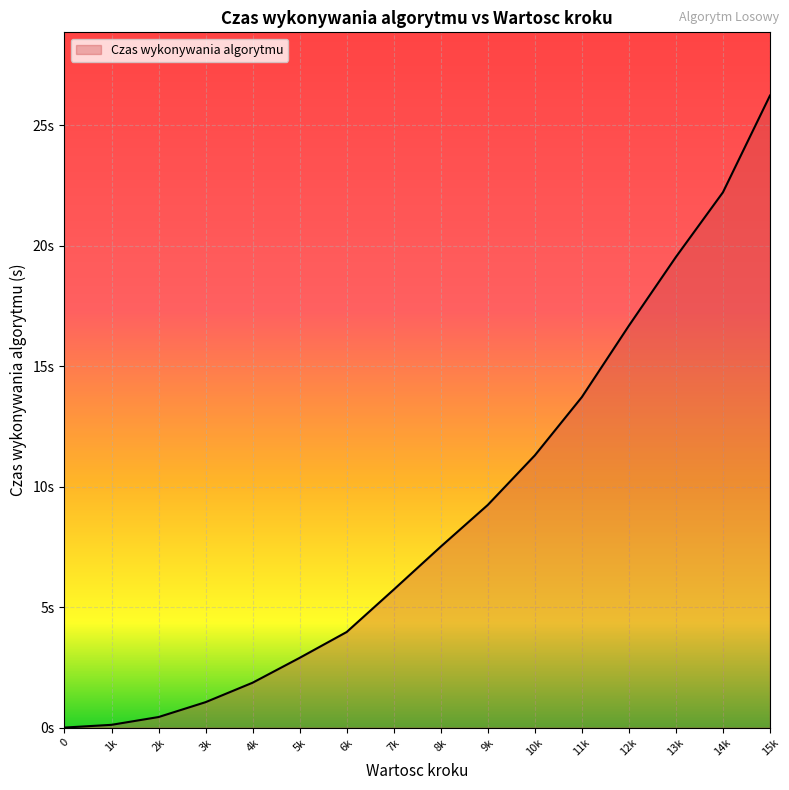

List the labels in order of value, smallest first.

0, 1k, 2k, 3k, 4k, 5k, 6k, 7k, 8k, 9k, 10k, 11k, 12k, 13k, 14k, 15k